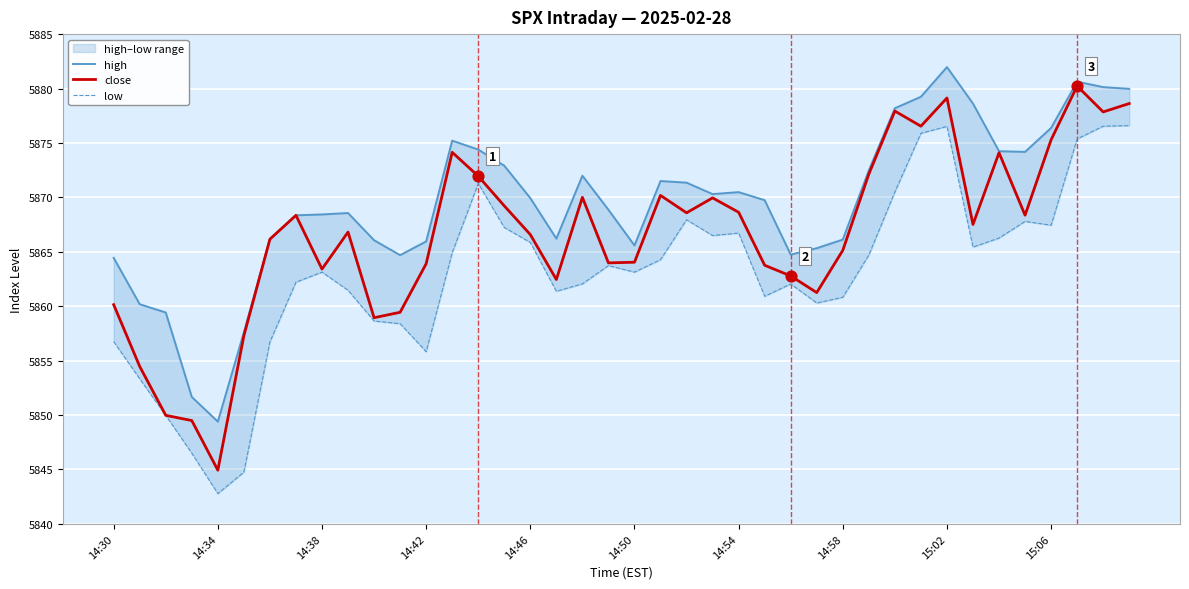

At which label does close reach its minimum?

14:34